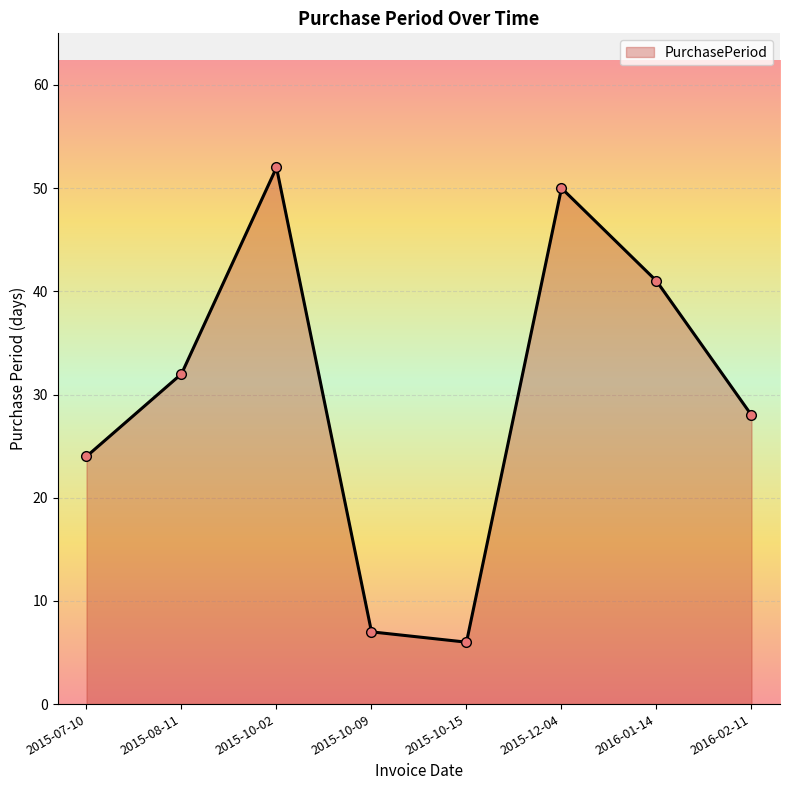

The chart shows a value of 13 at 2015-07-10. True or false?

False